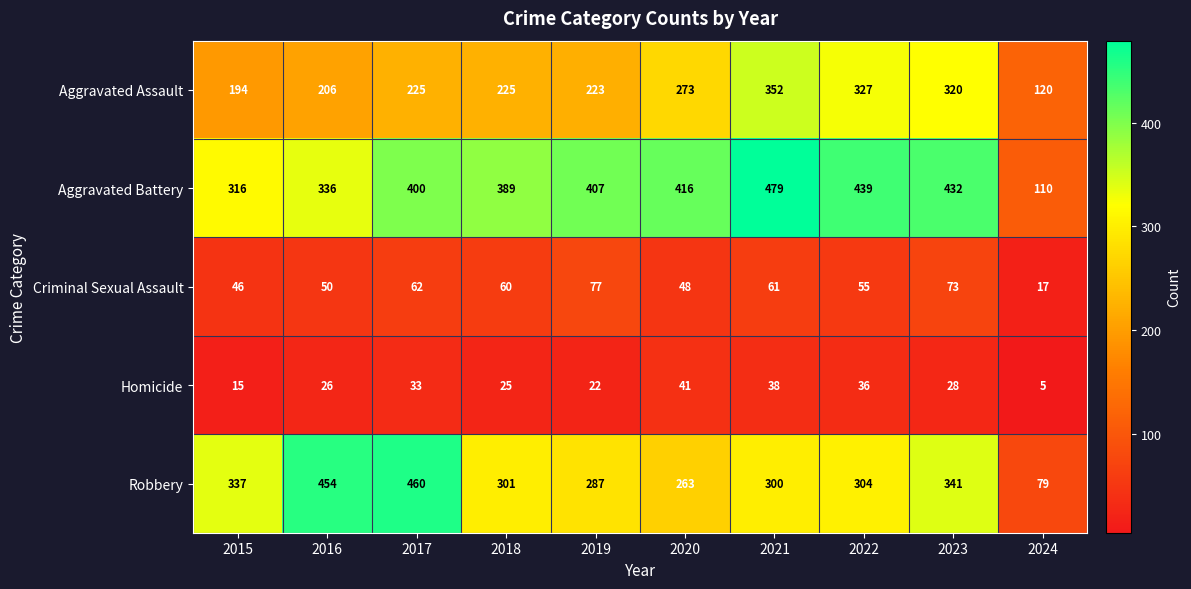

At which label does Robbery first exceed 304?

2015